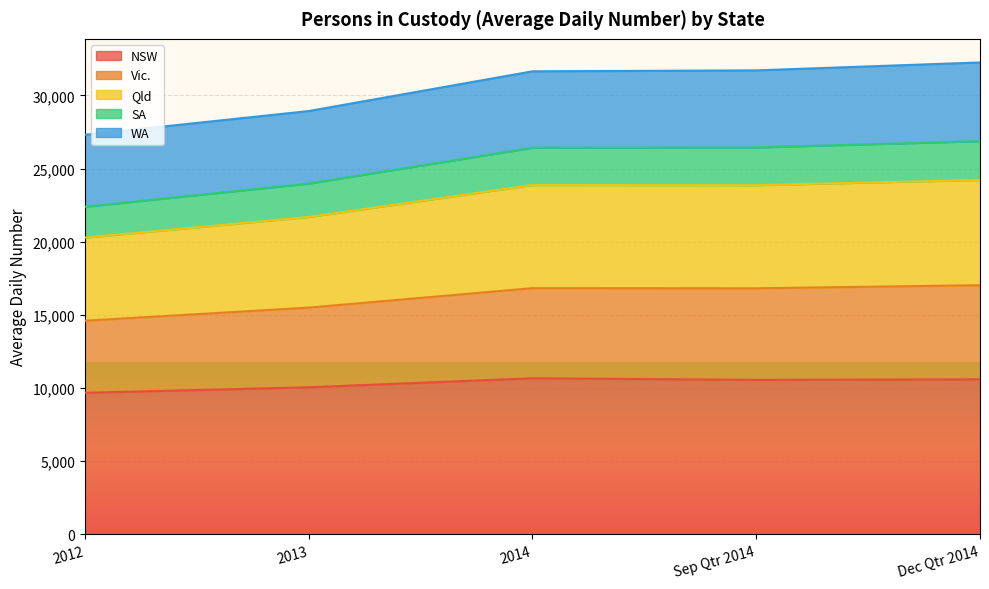

Is it true that NSW equals 15592 at 2013?

False